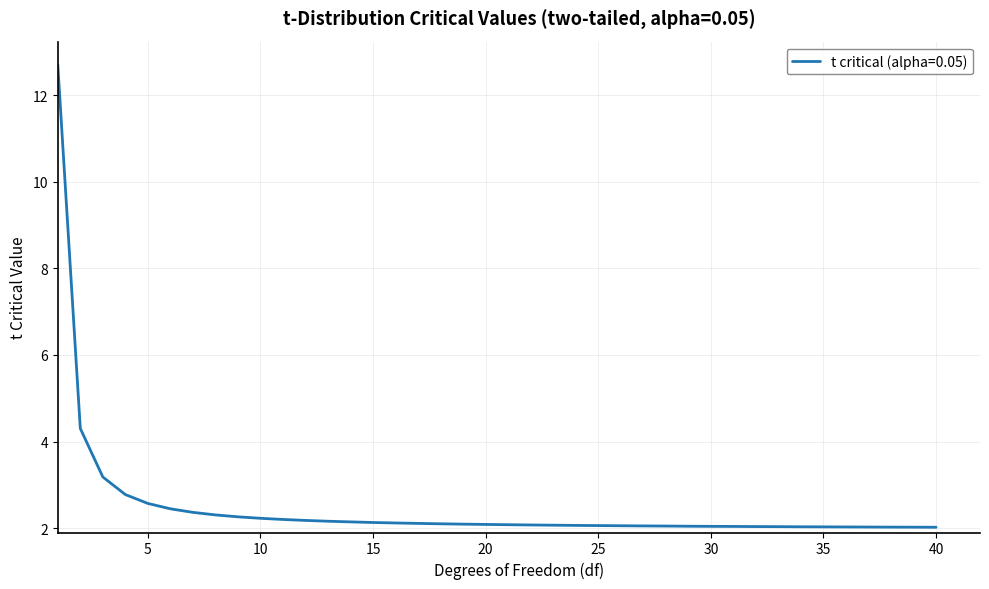

How many categories are shown in the chart?

40